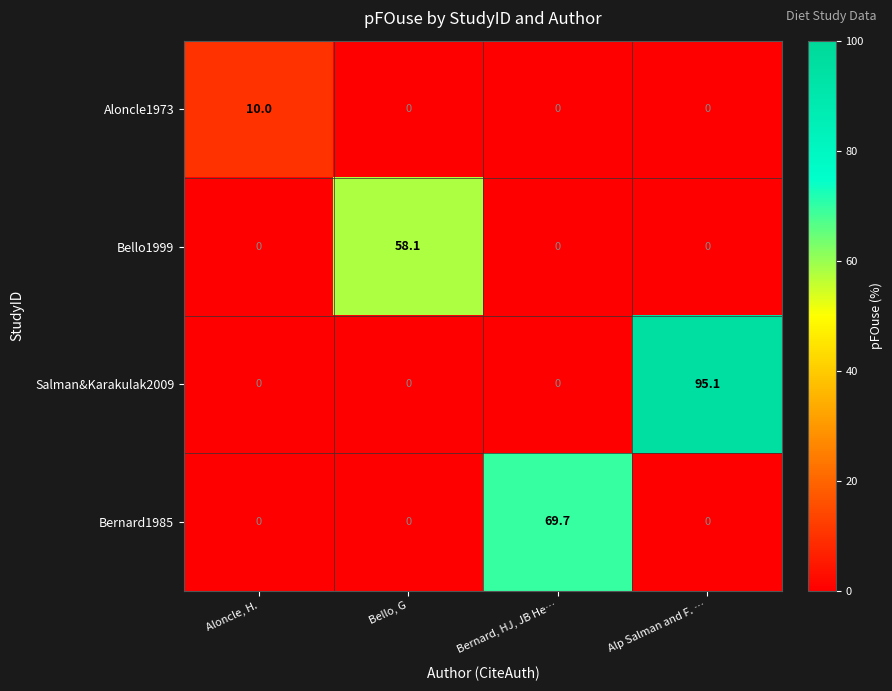

Which series has the largest total across all categories?

Salman&Karakulak2009